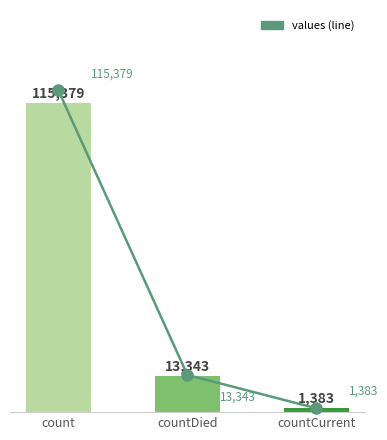

At which category does the chart reach its peak across all series?

count